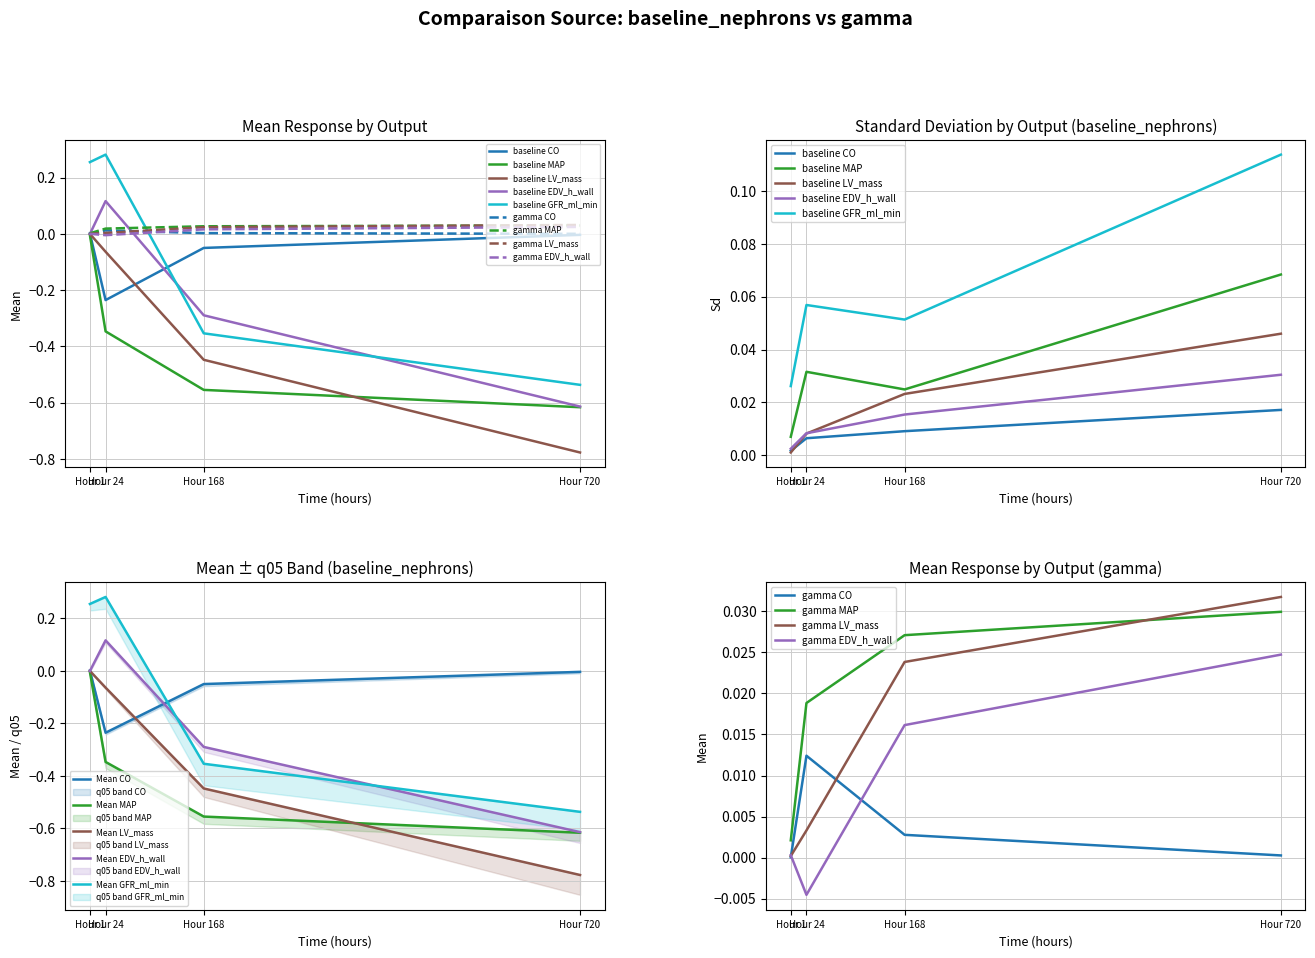

What is the value of the MAP_baseline_nephrons_Mean point at the 2nd from the left?

-0.3